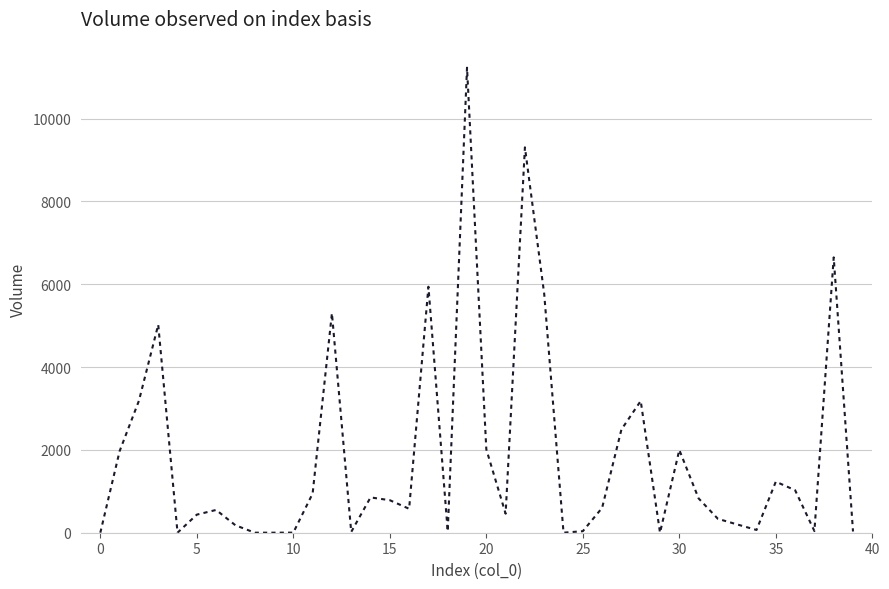

What is the difference between the maximum and minimum values?

11227.6